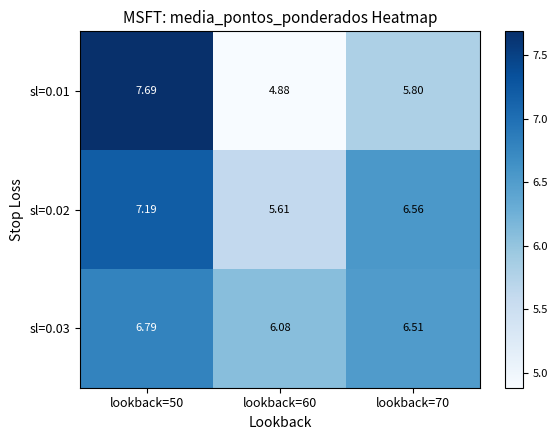

Is the value of sl=0.01 at lookback=70 greater than the value of sl=0.02 at lookback=50?

No